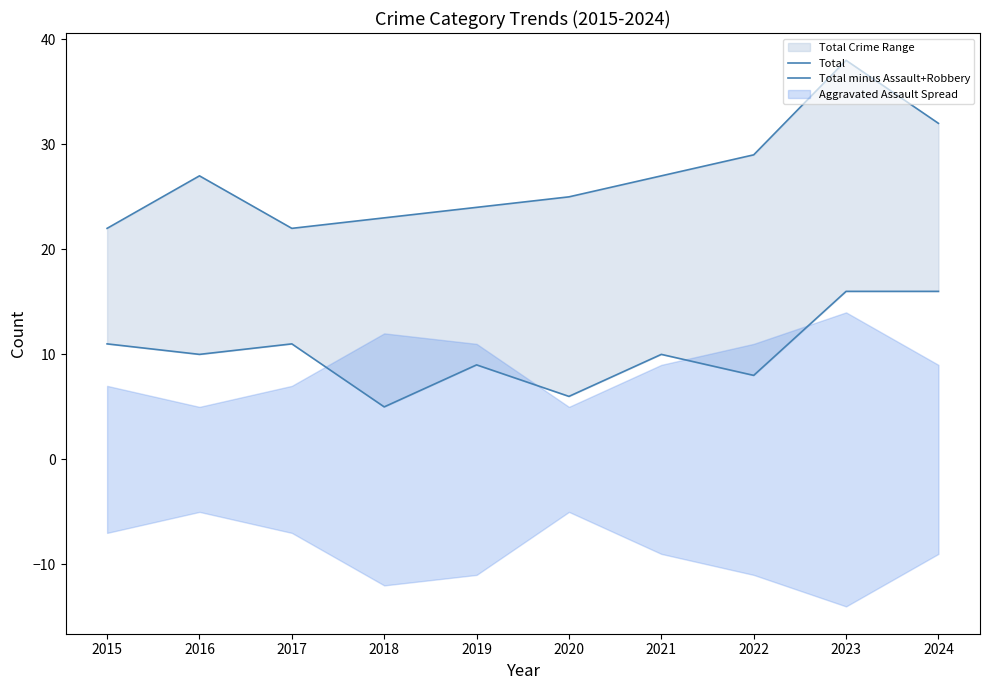

At how many categories does at least one series exceed 12?

10